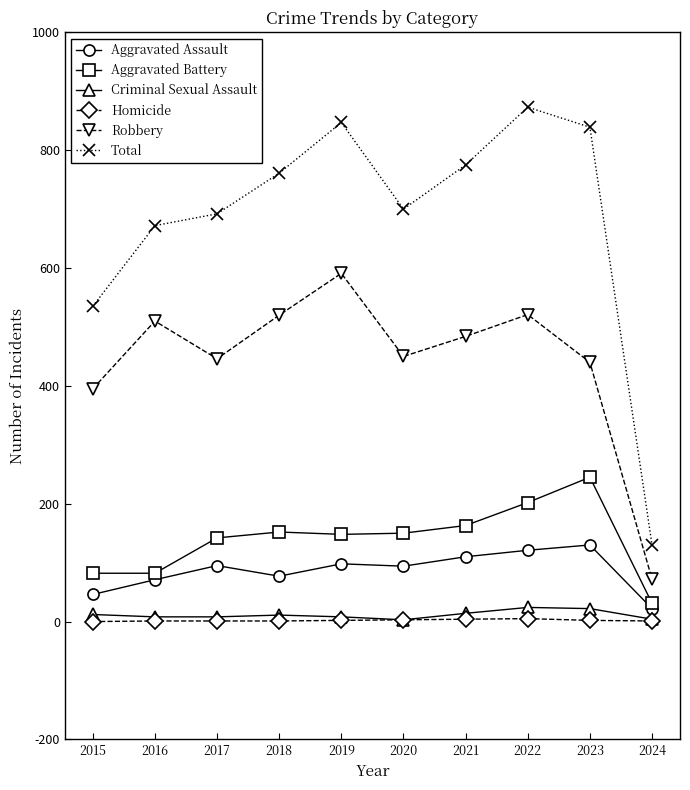

At 2021, list the series in order from largest to smallest.

Total, Robbery, Aggravated Battery, Aggravated Assault, Criminal Sexual Assault, Homicide